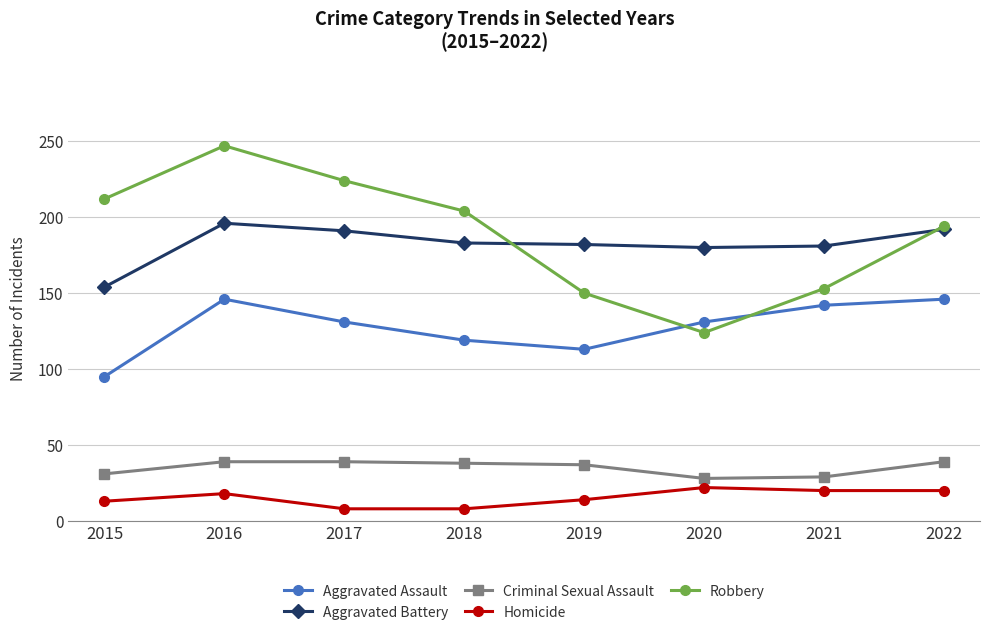

Where is Robbery nearest to the value 185?

2022